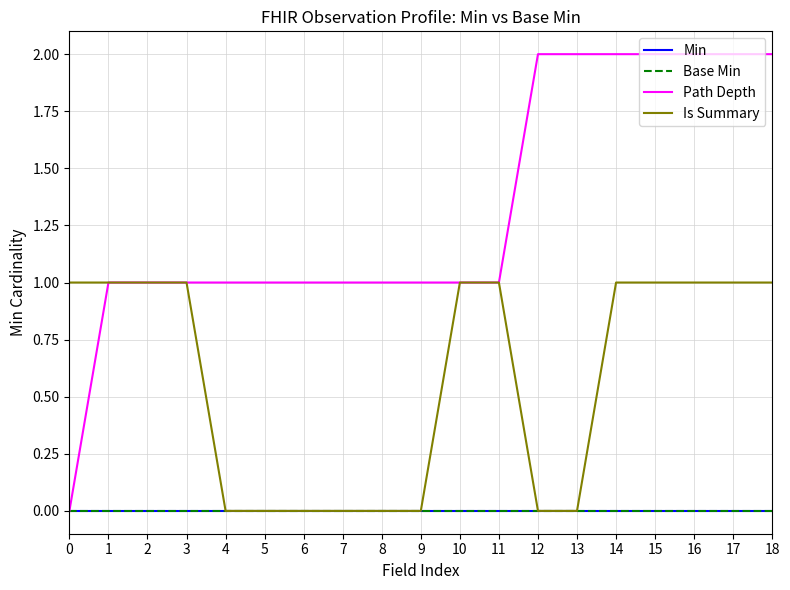

Is this an area chart (filled region under the line)?

No